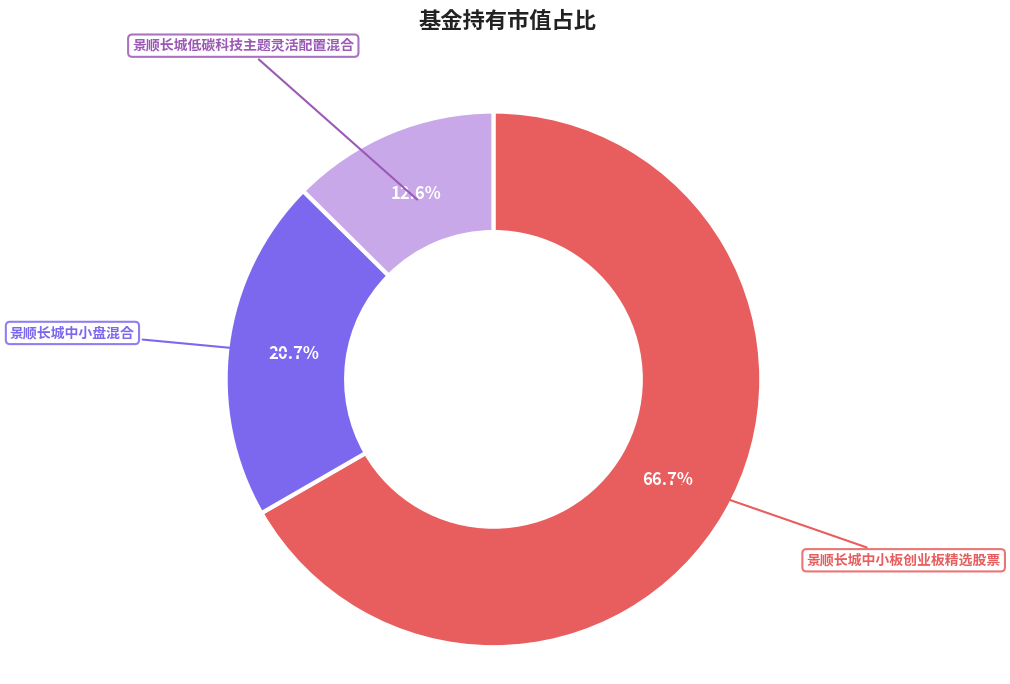

Rank the categories by value from highest to lowest.

景顺长城中小板创业板精选股票, 景顺长城中小盘混合, 景顺长城低碳科技主题灵活配置混合